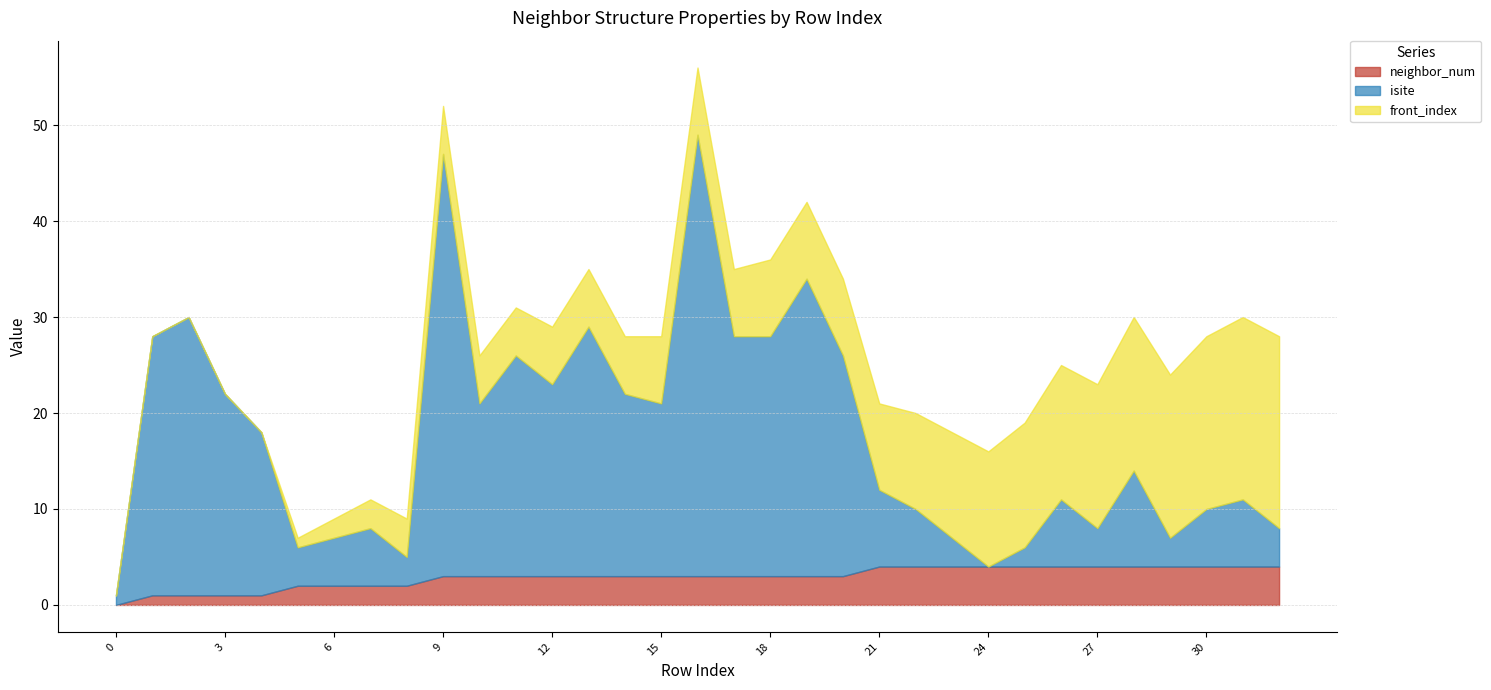

Which series has the largest total across all categories?

isite